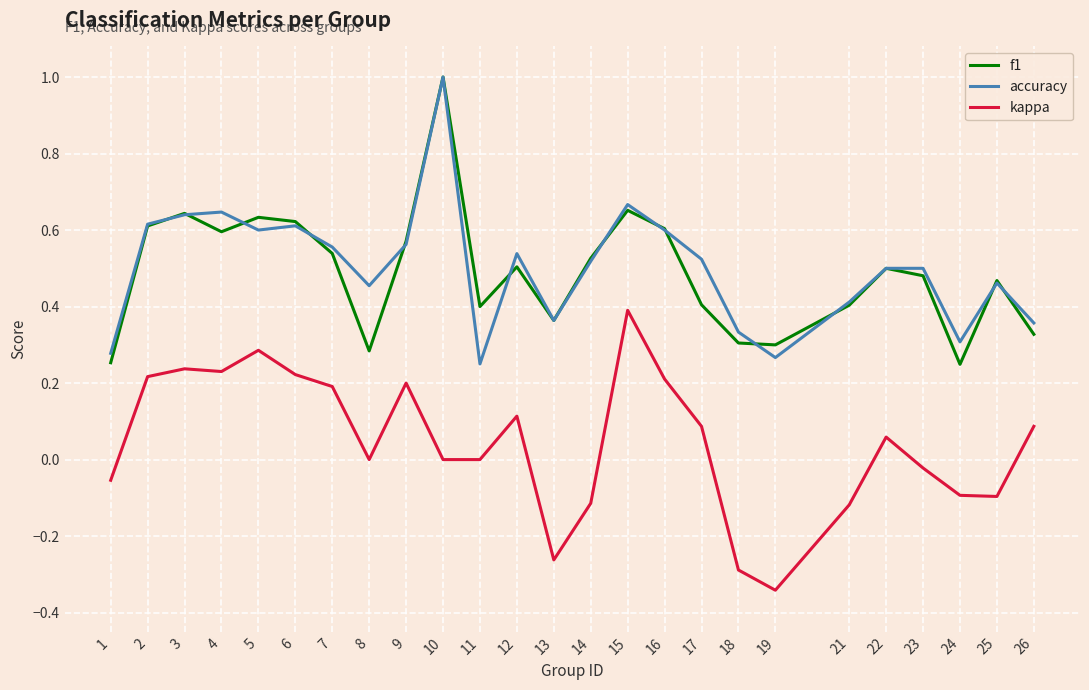

At which label does kappa reach its peak?

15